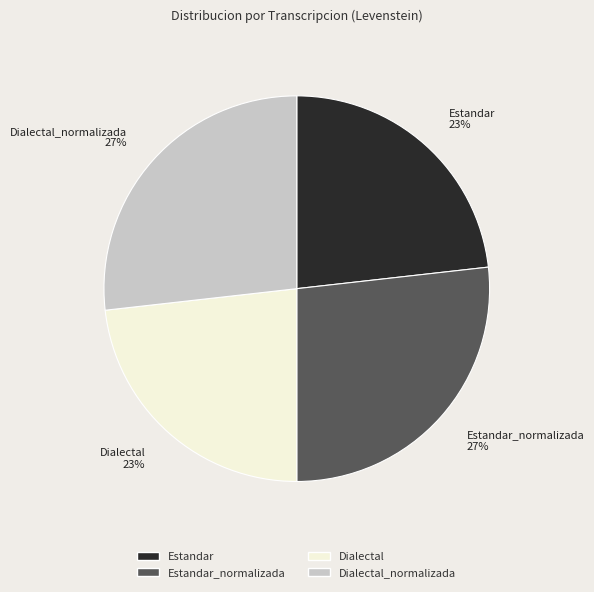

Is there a majority slice in this chart?

No